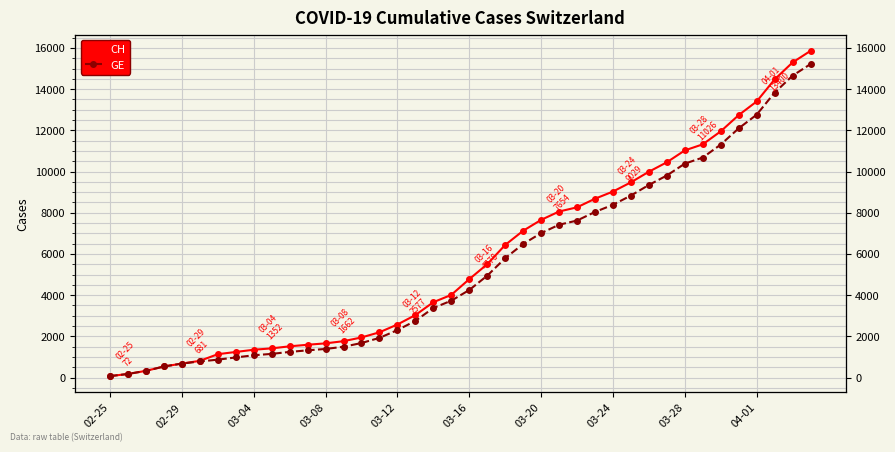

List the series in order of their overall mean, lowest first.

GE, CH